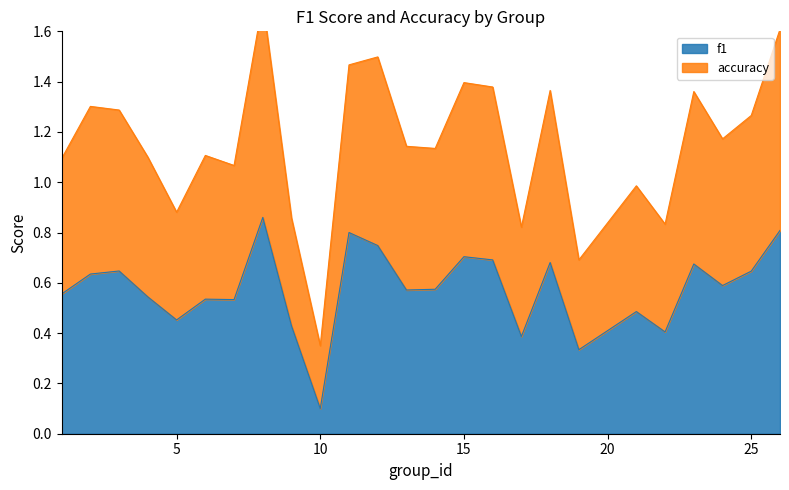

Count the f1 values in the range 0 to 1.

25